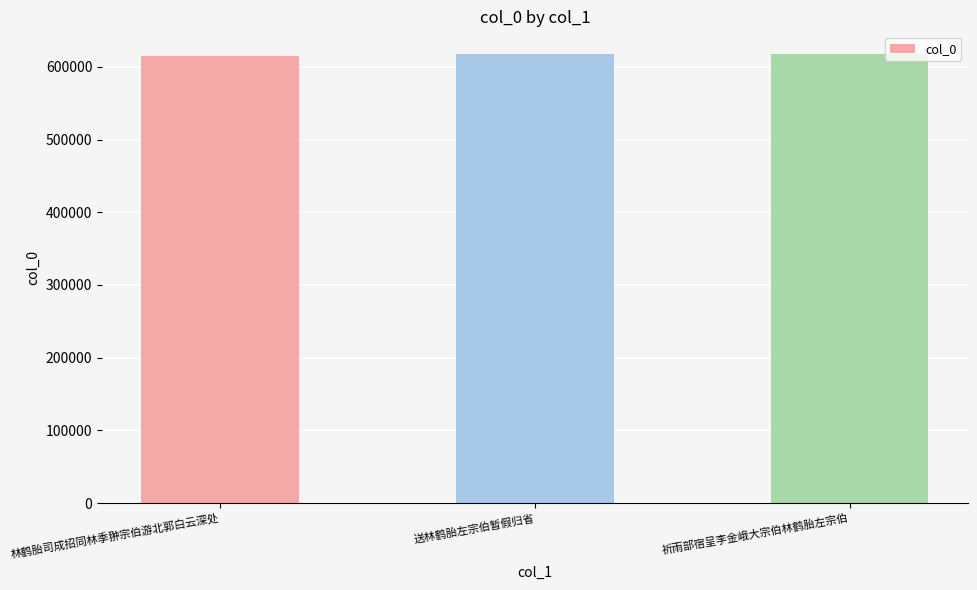

What is the label of the 2nd bar from the left?

送林鹤胎左宗伯暂假归省